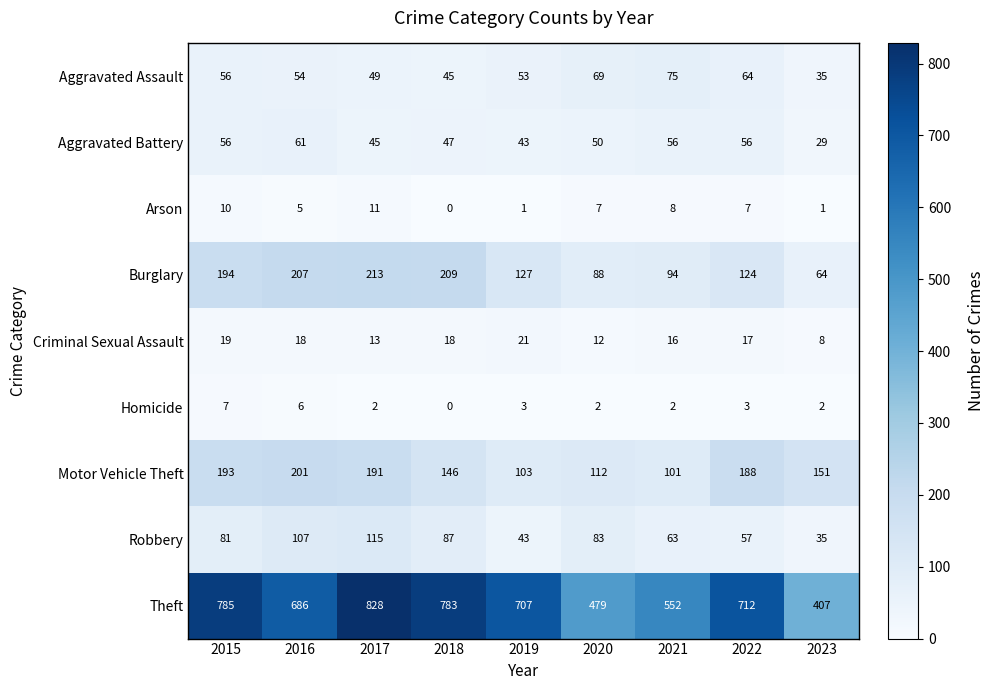

Where does the Arson series first go above 7?

2015